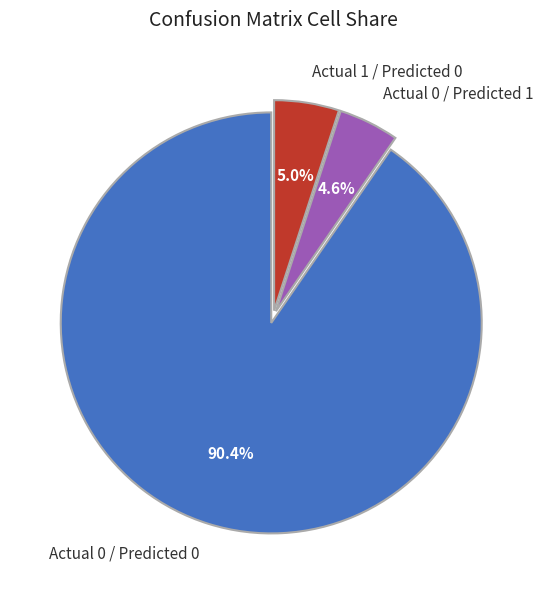

How many segments does this pie chart have?

3